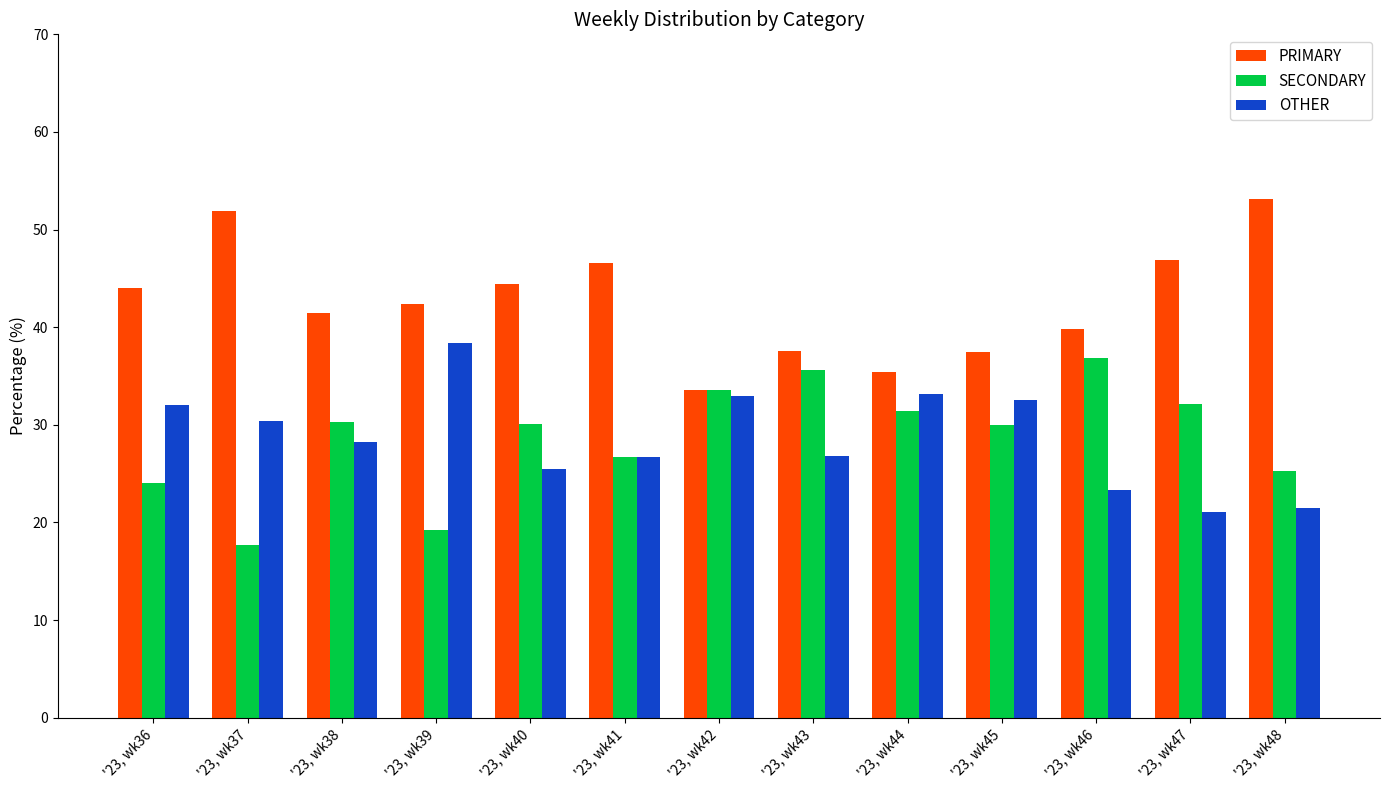

How many data points in OTHER are above 28?

7